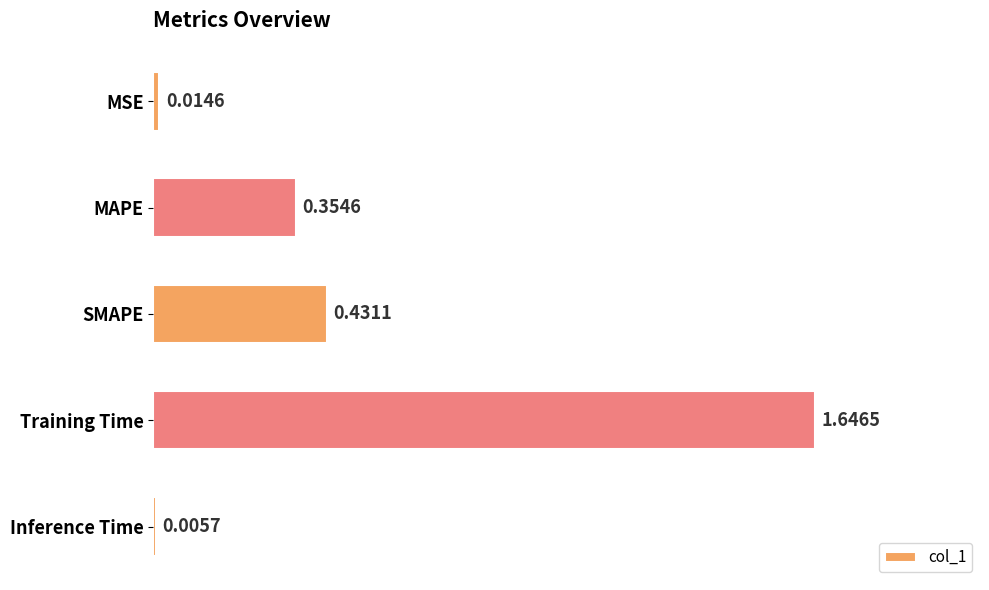

Which has a higher value, Inference Time or Training Time?

Training Time